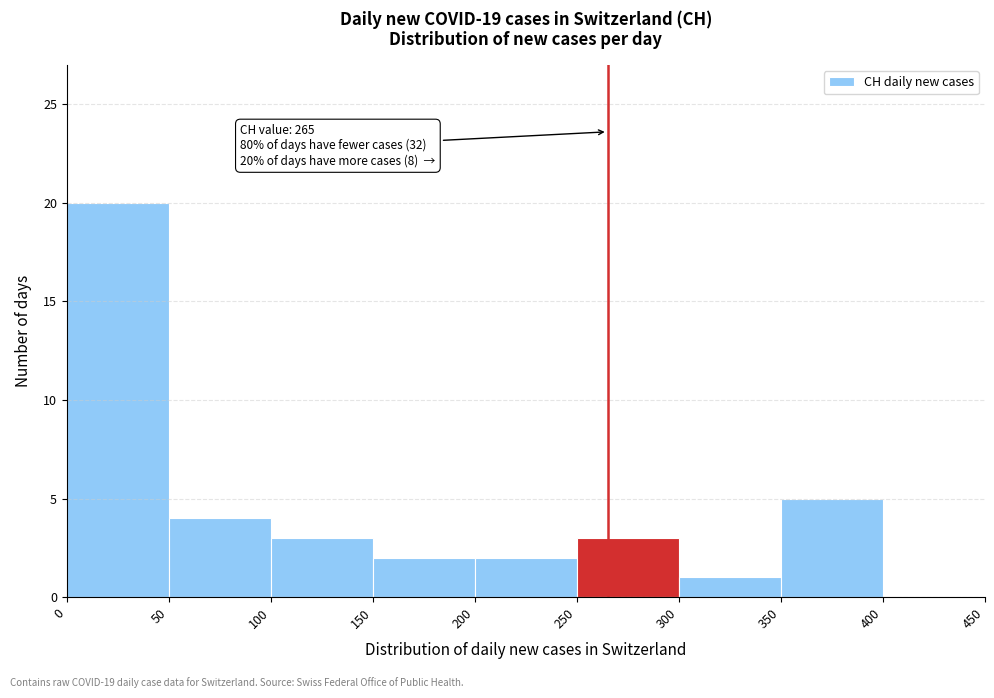

Over which range of the x-axis is the bar tallest?

0 to 50